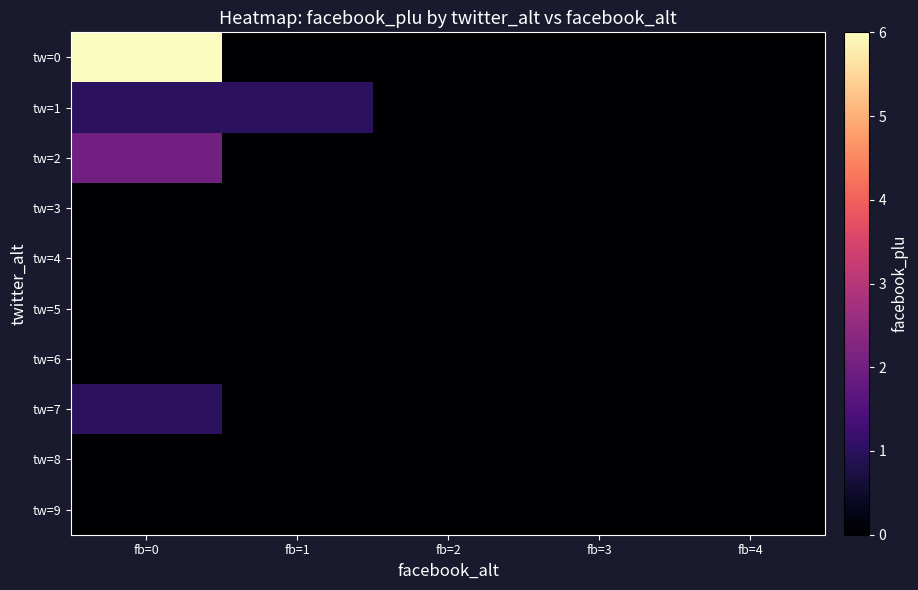

Count the number of data series in this chart.

10